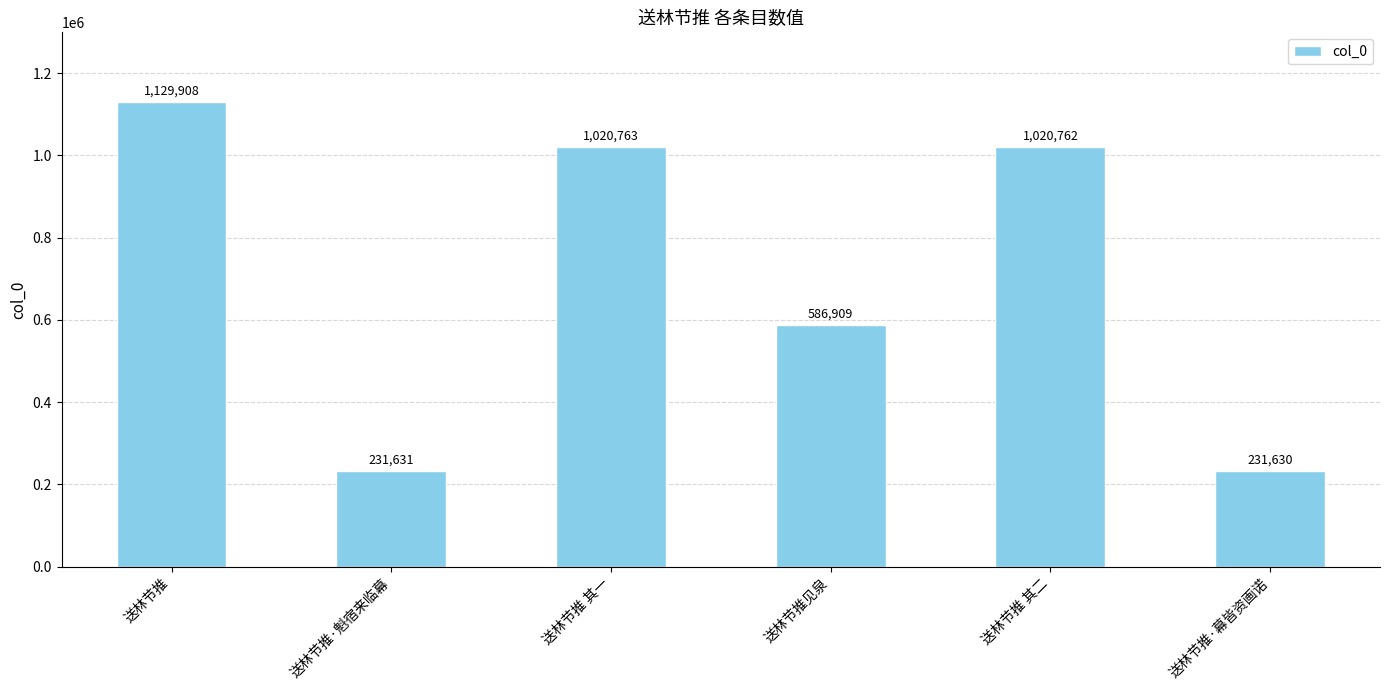

Are the bars grouped side by side (vs. stacked)?

No